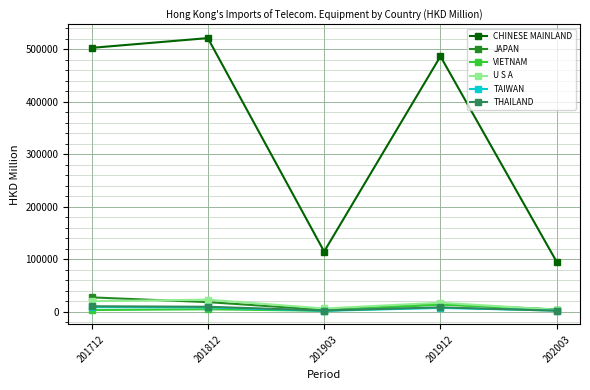

At which category does the chart reach its peak across all series?

201812